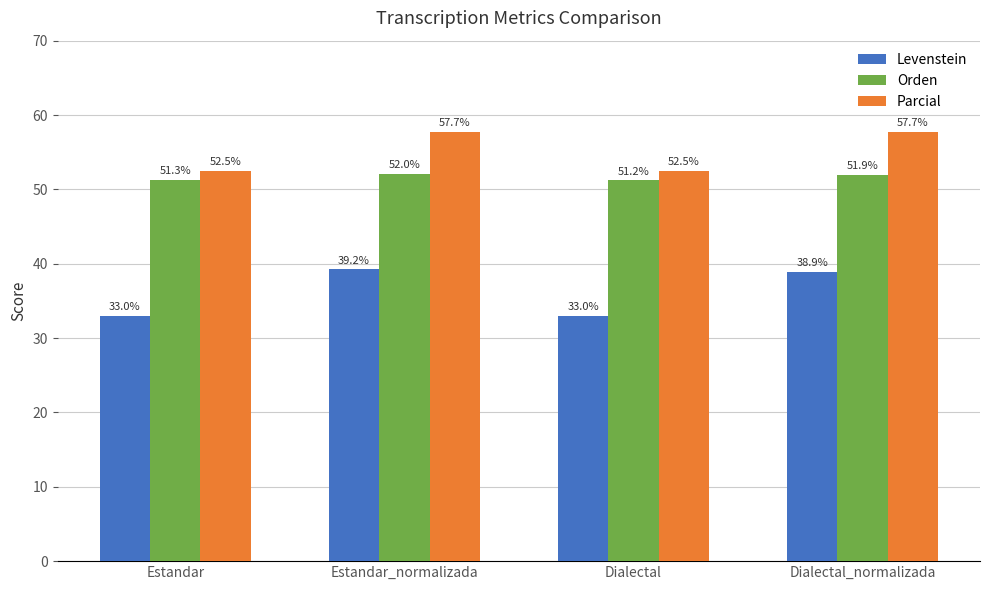

Rank the series by their maximum value, from highest to lowest.

Parcial, Orden, Levenstein